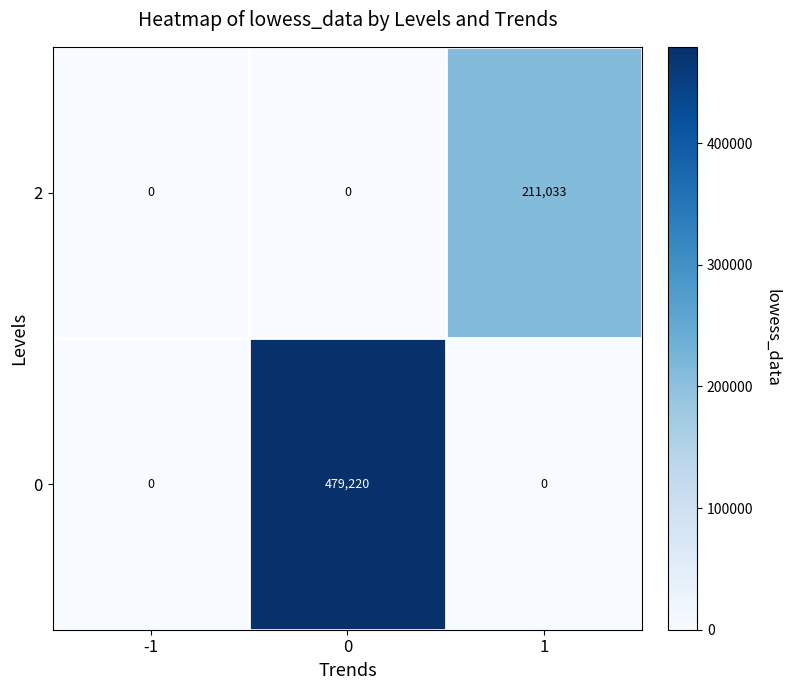

How many data points in 0 are above 0?

1